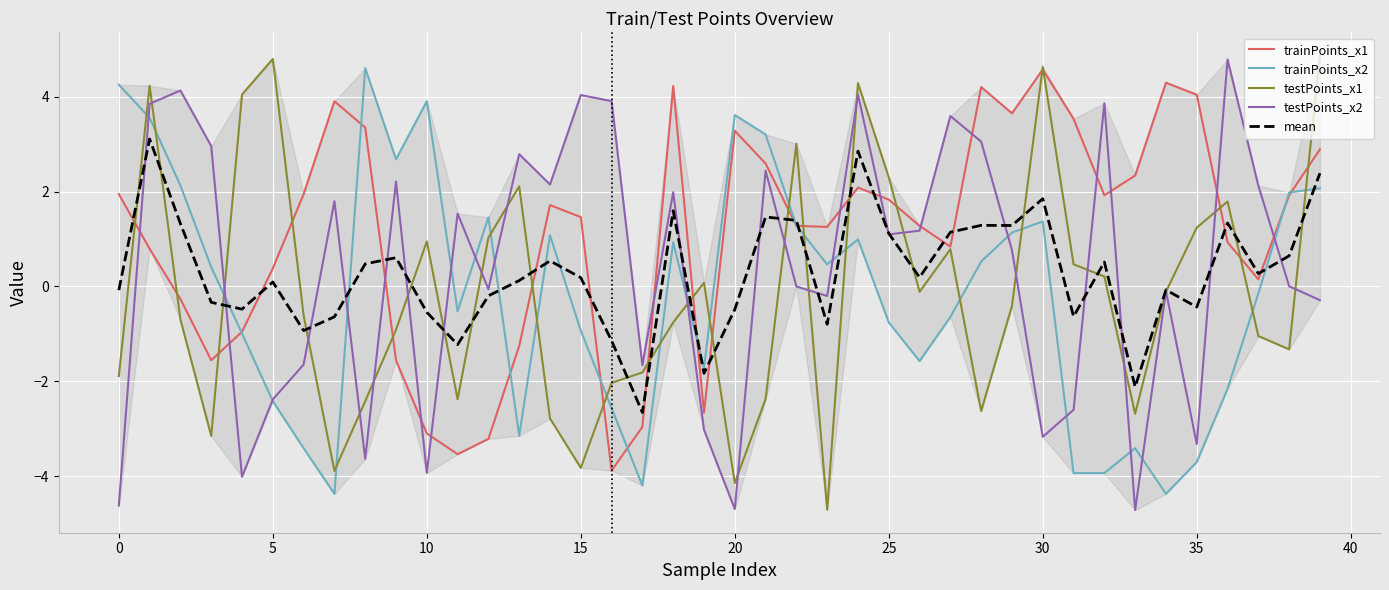

Reading right to left, what are all the values shown in this chart?

trainPoints_x1: 2.9	1.9	0.1	0.9	4.0	4.3	2.3	1.9	3.5	4.6	3.7	4.2	0.8	1.3	1.8	2.1	1.3	1.3	2.6	3.3	-2.7	4.2	-3.0	-3.9	1.5	1.7	-1.3	-3.2	-3.5	-3.1	-1.6	3.4	3.9	1.9	0.4	-1.0	-1.6	-0.3	0.8	1.9
trainPoints_x2: 2.1	2.0	-0.1	-2.2	-3.7	-4.4	-3.4	-3.9	-3.9	1.4	1.1	0.5	-0.6	-1.6	-0.8	1.0	0.5	1.3	3.2	3.6	-1.7	0.9	-4.2	-2.6	-0.9	1.1	-3.1	1.5	-0.5	3.9	2.7	4.6	-4.4	-3.4	-2.4	-1.0	0.4	2.1	3.6	4.3
testPoints_x1: 4.9	-1.3	-1.0	1.8	1.2	-0.1	-2.7	0.2	0.5	4.6	-0.4	-2.6	0.8	-0.1	2.3	4.3	-4.7	3.0	-2.4	-4.1	0.1	-0.8	-1.8	-2.0	-3.8	-2.8	2.1	1.0	-2.4	0.9	-0.9	-2.4	-3.9	-0.6	4.8	4.0	-3.2	-0.7	4.2	-1.9
testPoints_x2: -0.3	0.0	2.1	4.8	-3.3	-0.1	-4.7	3.9	-2.6	-3.2	0.8	3.1	3.6	1.2	1.1	4.0	-0.2	0.0	2.4	-4.7	-3.0	2.0	-1.7	3.9	4.0	2.2	2.8	-0.1	1.5	-3.9	2.2	-3.6	1.8	-1.6	-2.4	-4.0	3.0	4.1	3.9	-4.6
mean: 2.4	0.6	0.3	1.3	-0.4	-0.1	-2.1	0.5	-0.6	1.9	1.3	1.3	1.1	0.2	1.1	2.9	-0.8	1.4	1.5	-0.5	-1.8	1.6	-2.7	-1.1	0.2	0.5	0.1	-0.2	-1.2	-0.5	0.6	0.5	-0.6	-0.9	0.1	-0.5	-0.3	1.3	3.1	-0.1